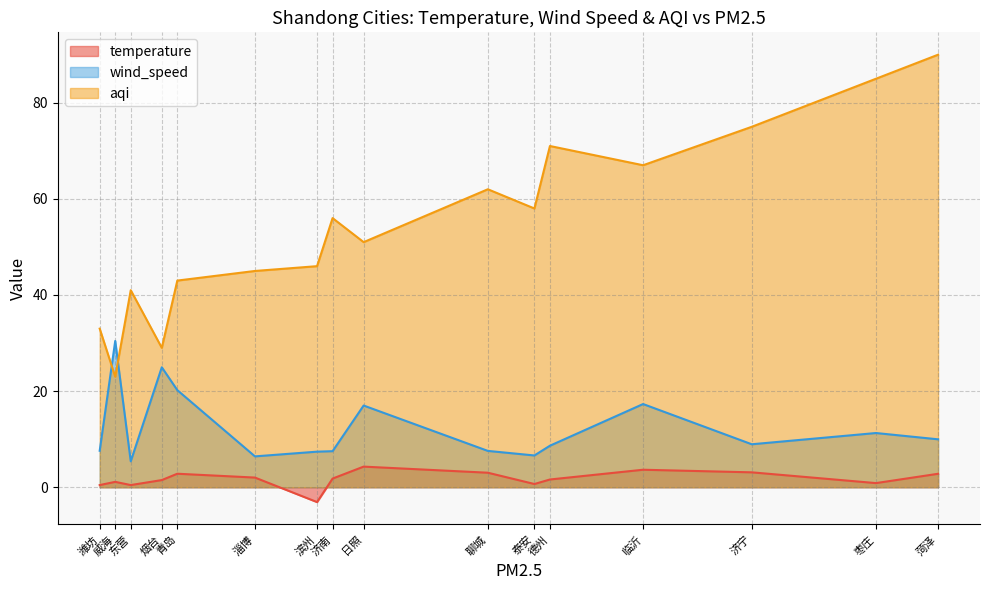

Does the chart display data point markers on the line(s)?

No